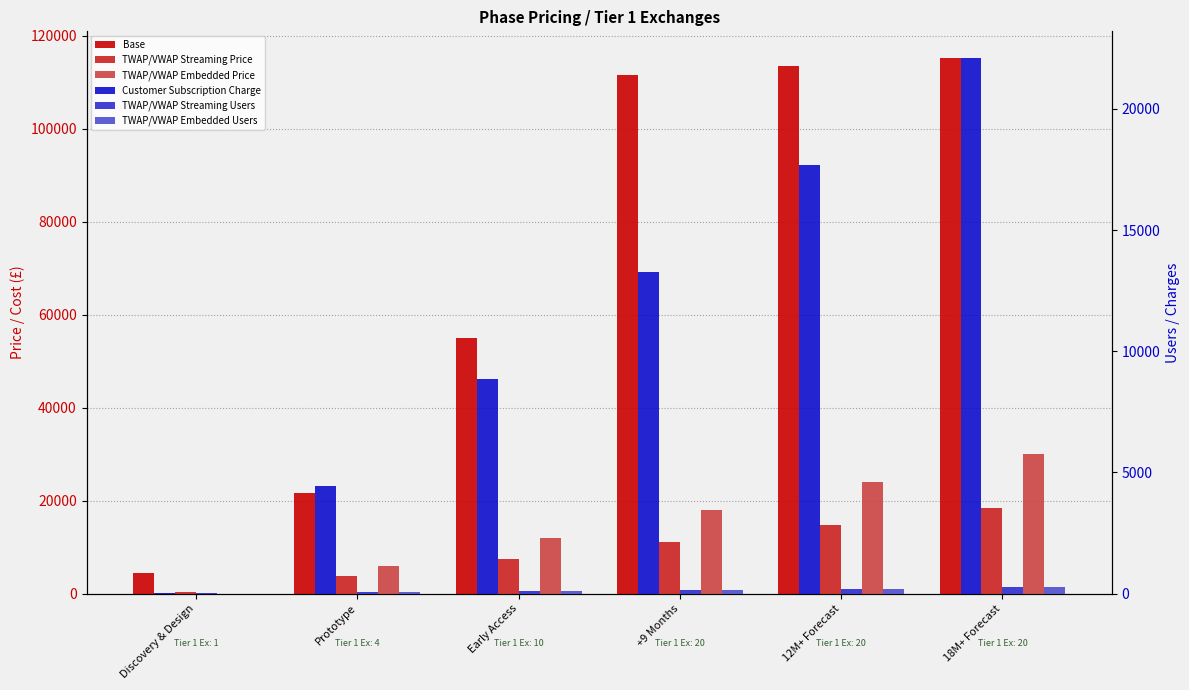

What position from the right is +9 Months?

3